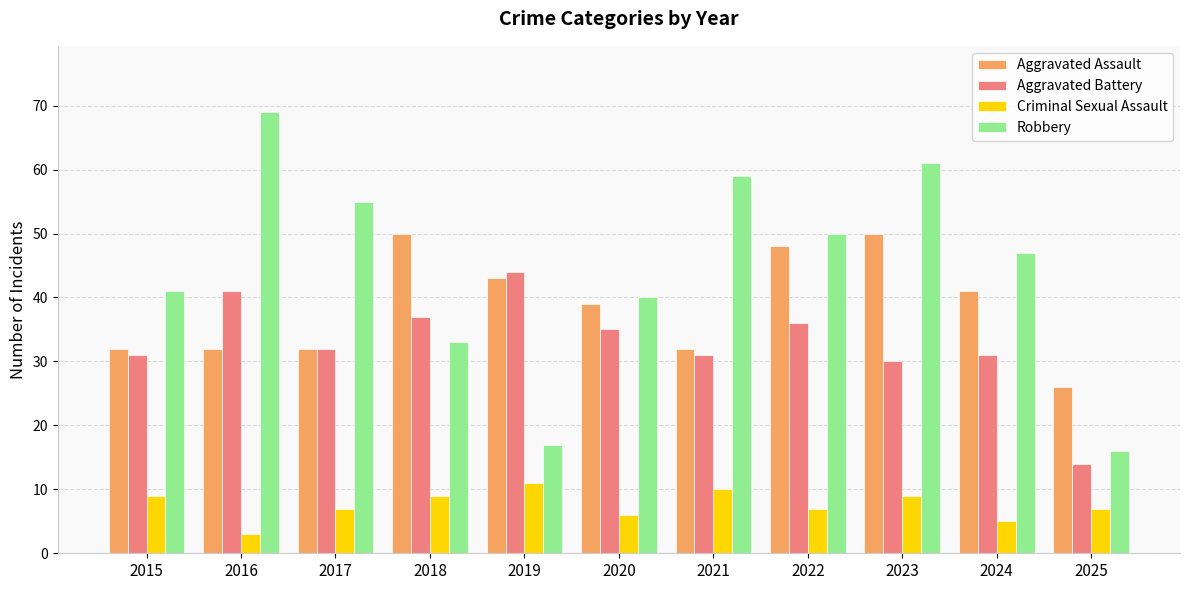

Does the chart contain any negative values?

No